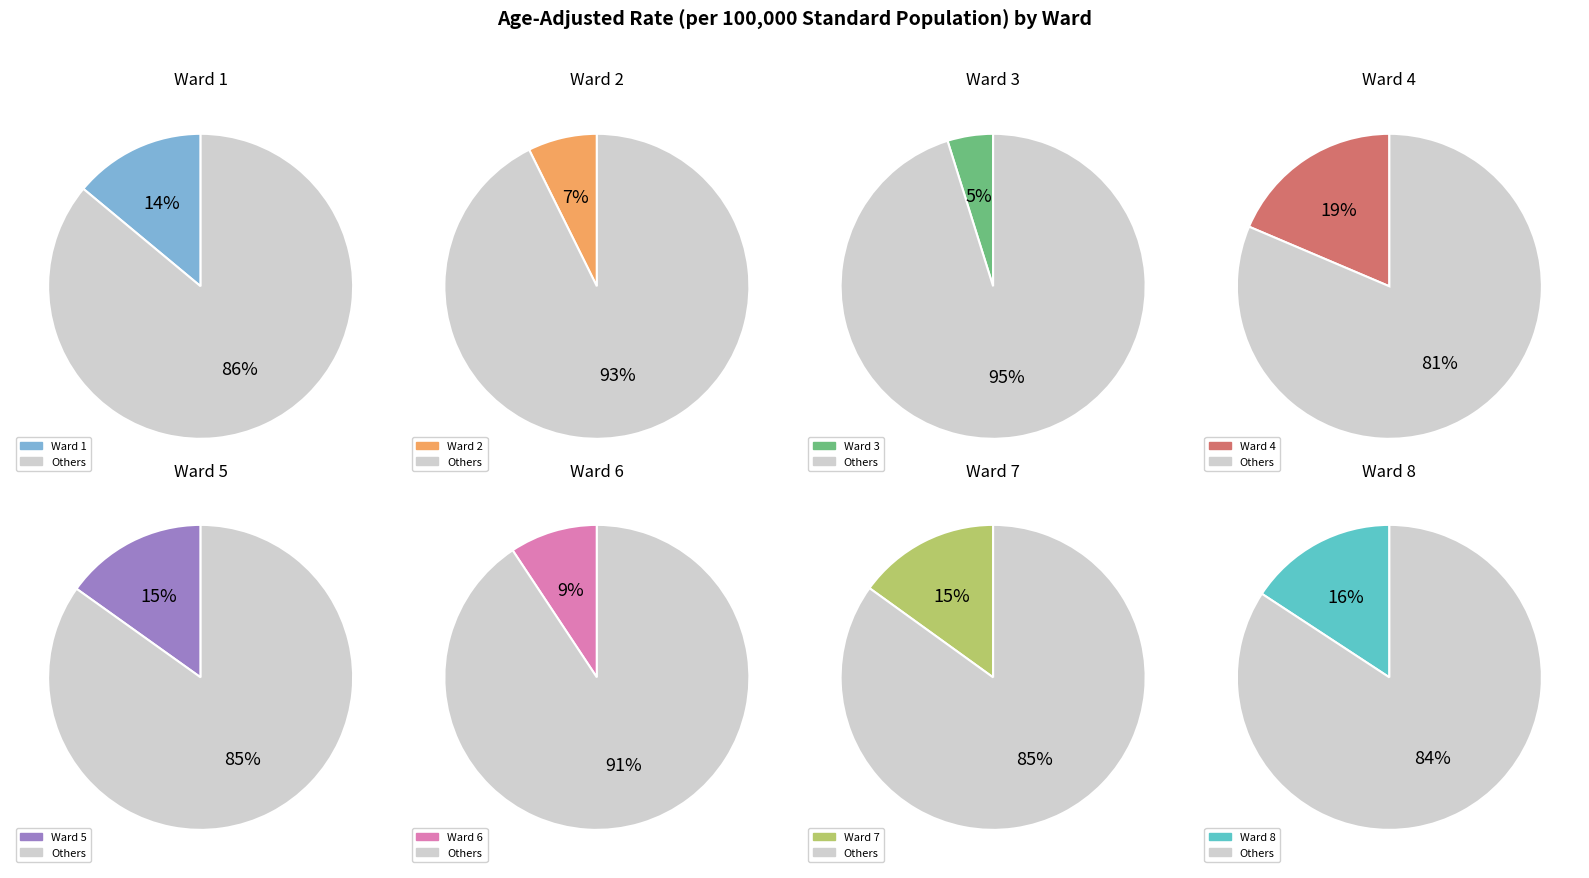

Is the sum of Ward 3 and Ward 8 greater than half?

No